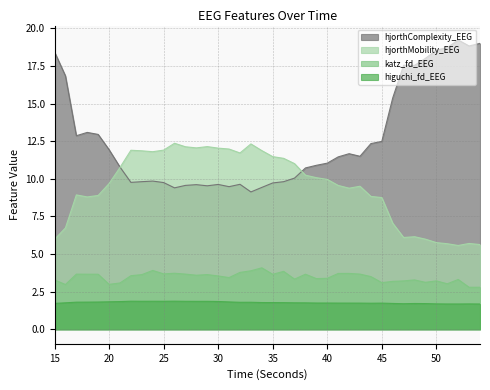

Is it true that higuchi_fd_EEG equals 3.0 at 45?

False